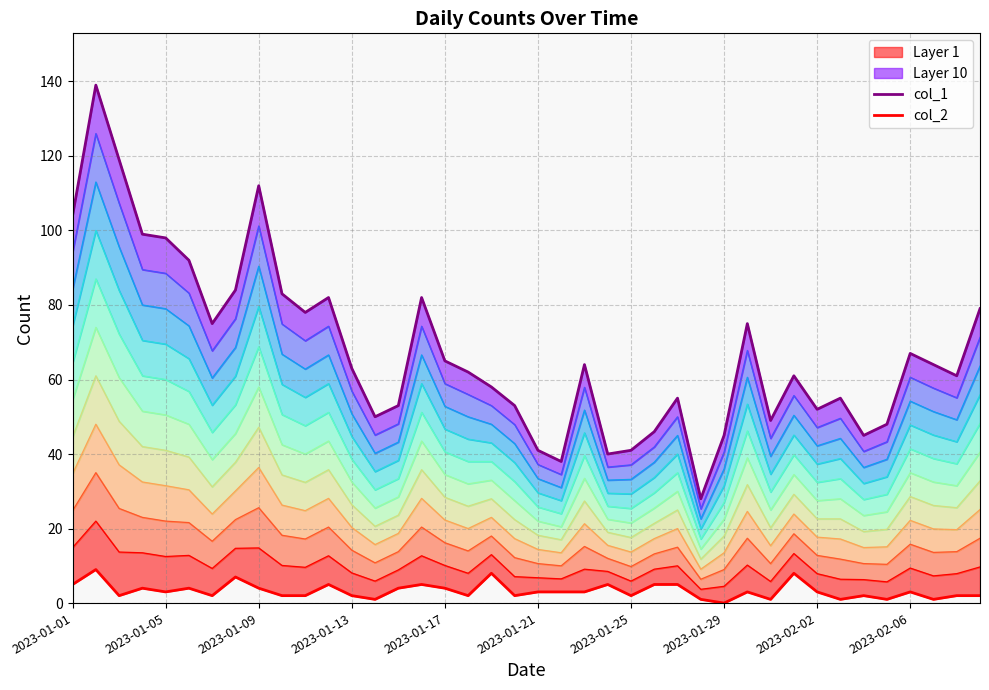

At how many categories does at least one series exceed 49?

30